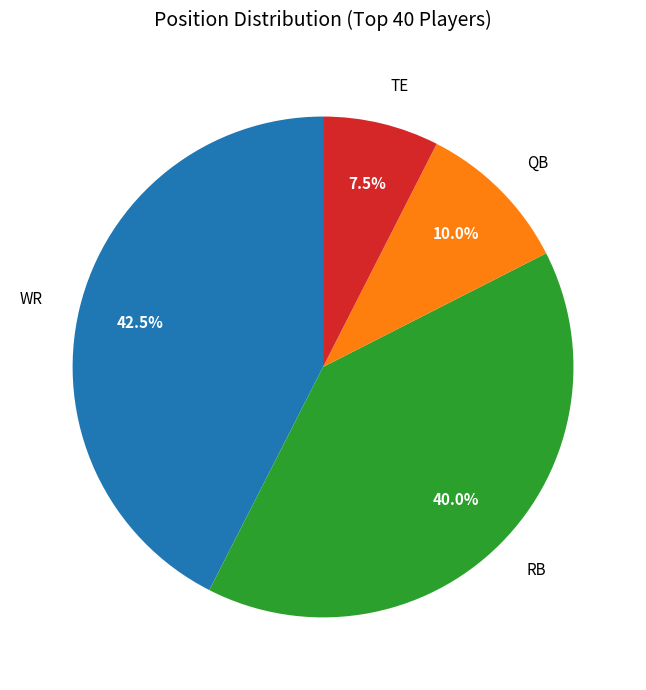

How many segments does this pie chart have?

4